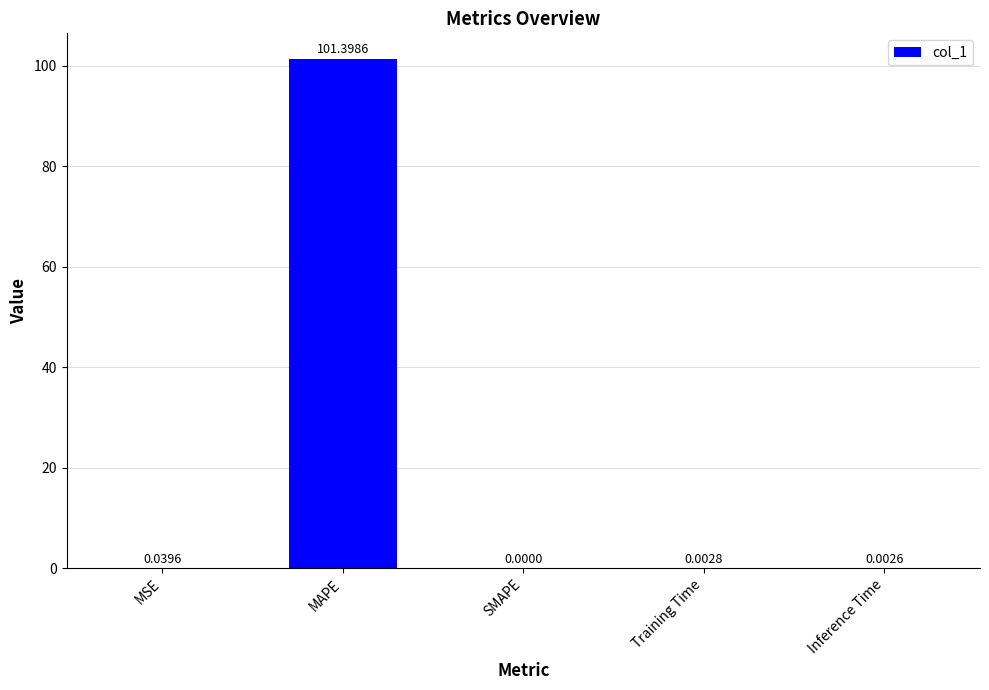

Are the bars horizontal?

No